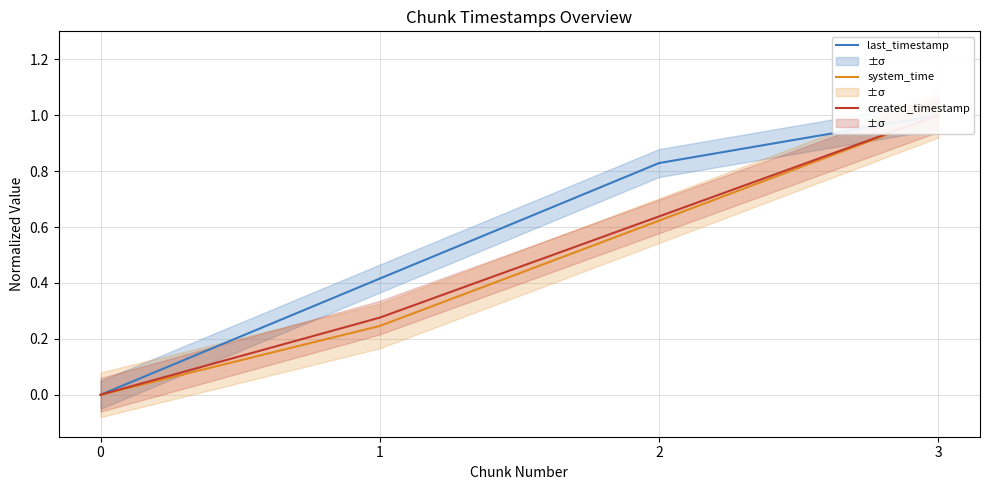

The system_time series shows 1.7 at 3. True or false?

False